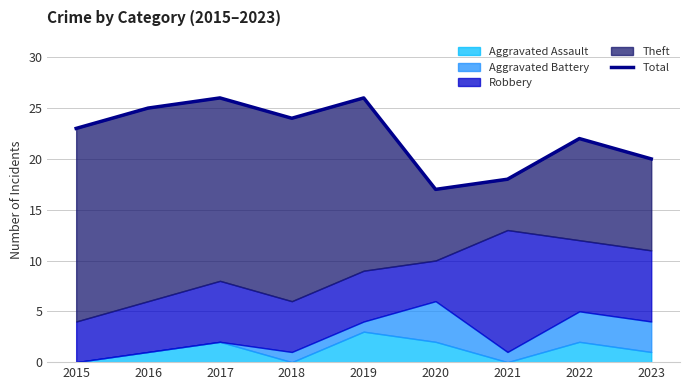

Which label corresponds to the largest value in the chart?

2017